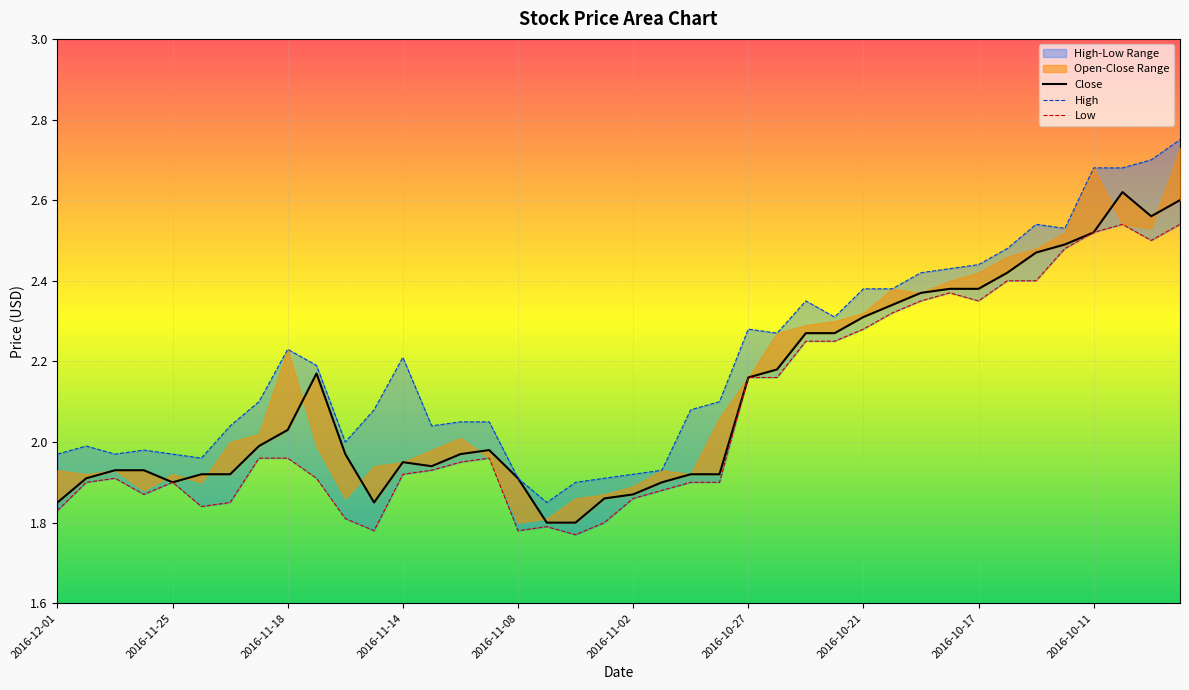

In High, how many points are lower than both neighbors (excluding endpoints)?

8